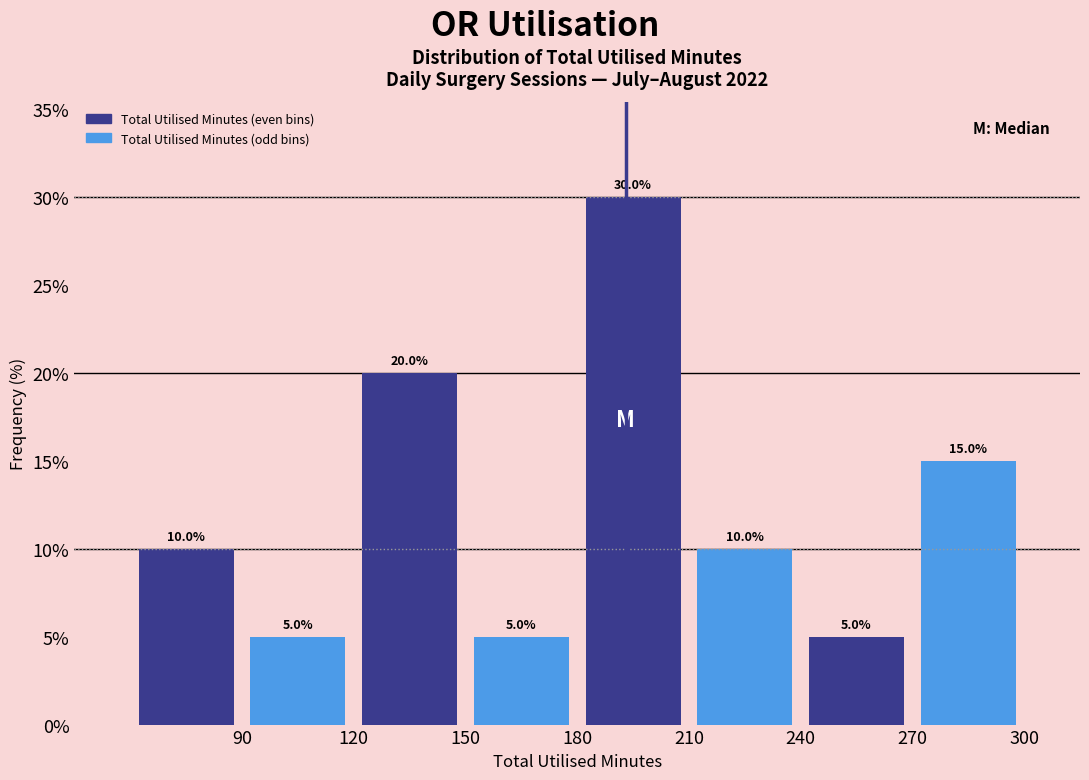

How tall is the bar that spans 90 to 120 on the x-axis?

5.0